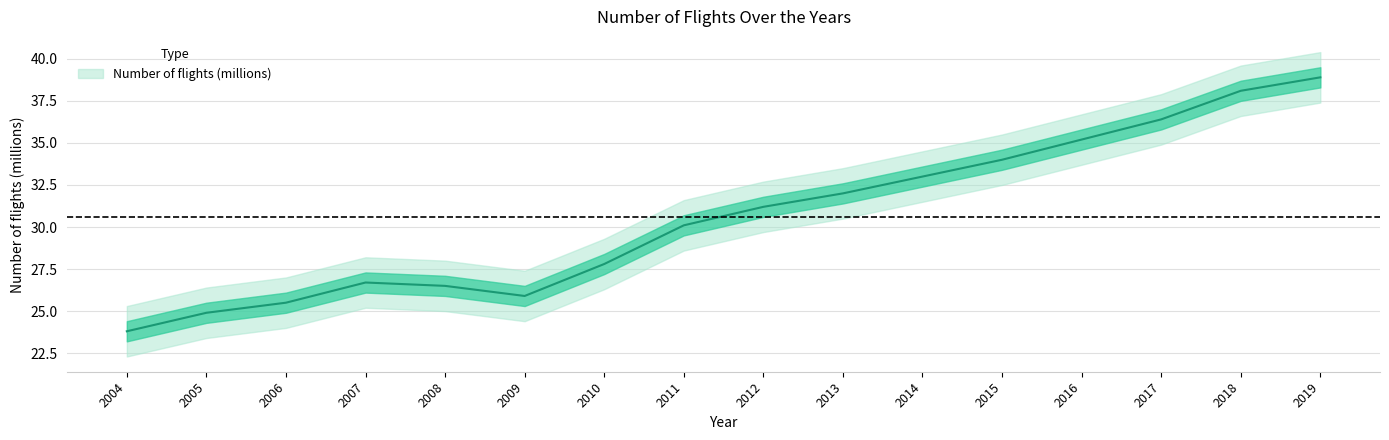

What is the difference between the values at 2011 and 2012?

1.1